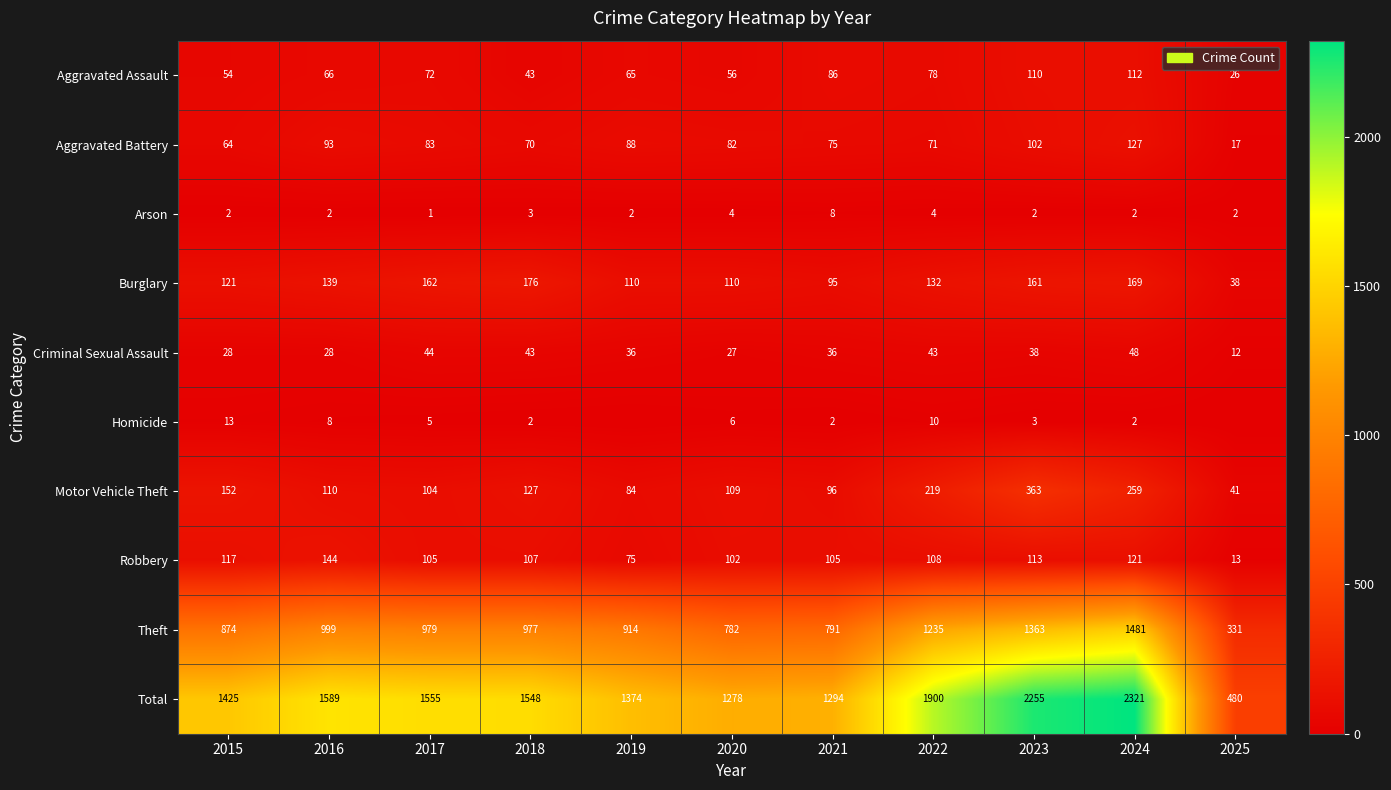

Which series changed the most between 2017 and 2022?

Total